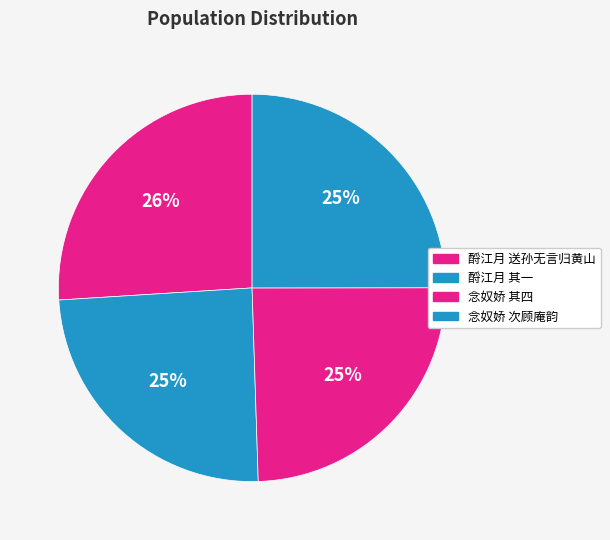

How many slices are in this pie chart?

4